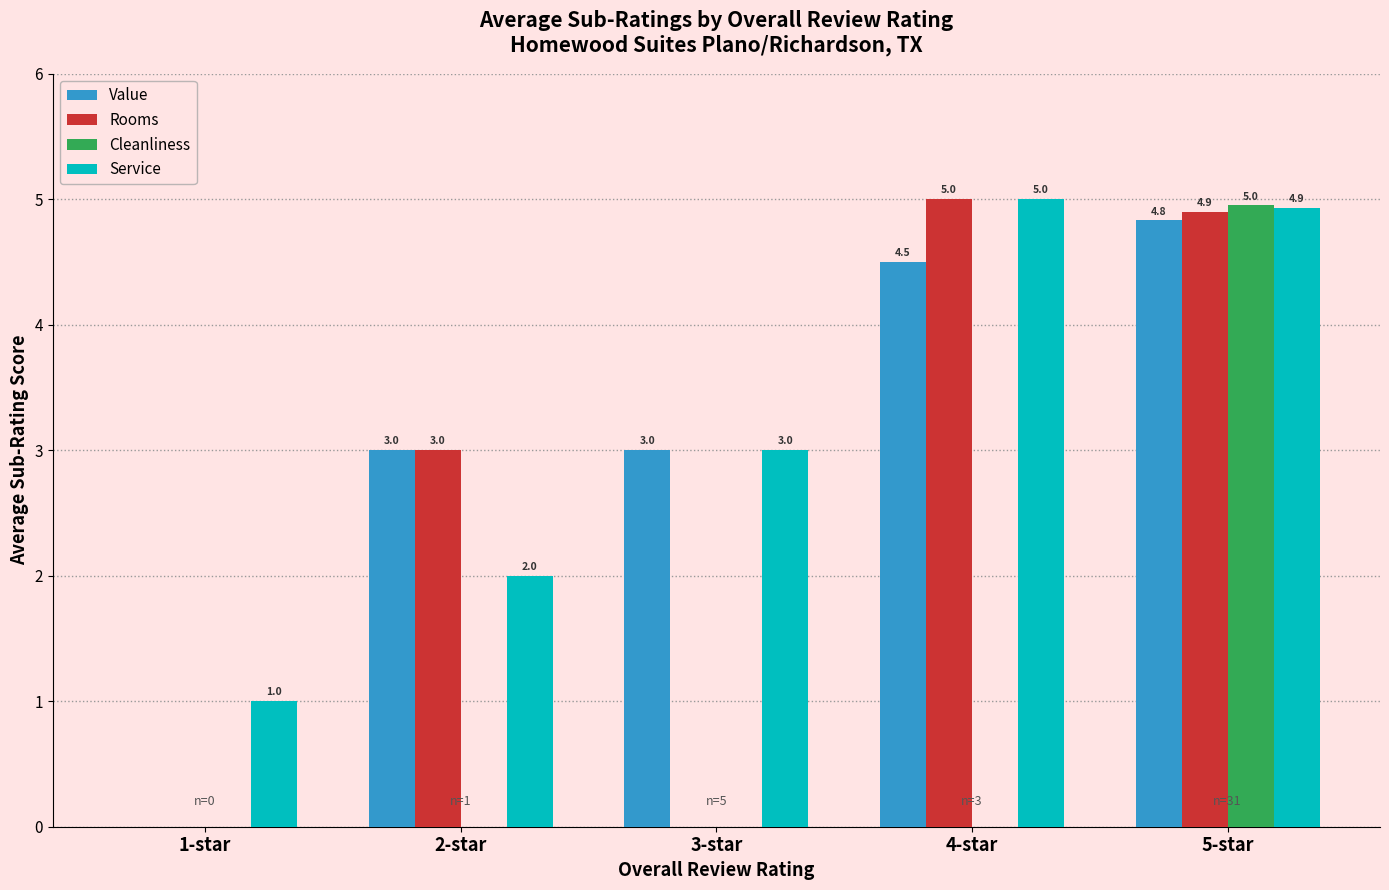

Count the number of data series in this chart.

4